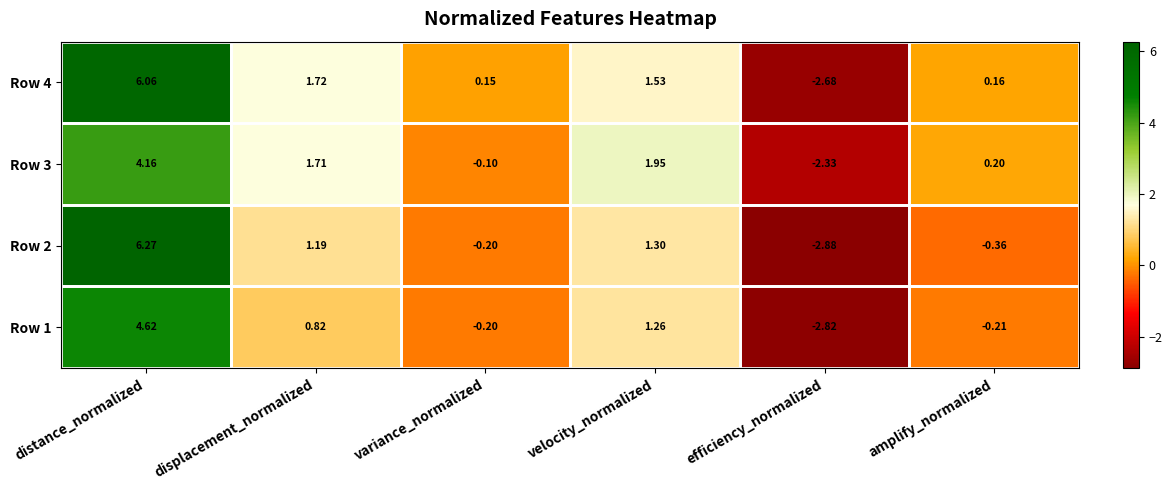

Which series has the largest range (max minus min)?

Row 2